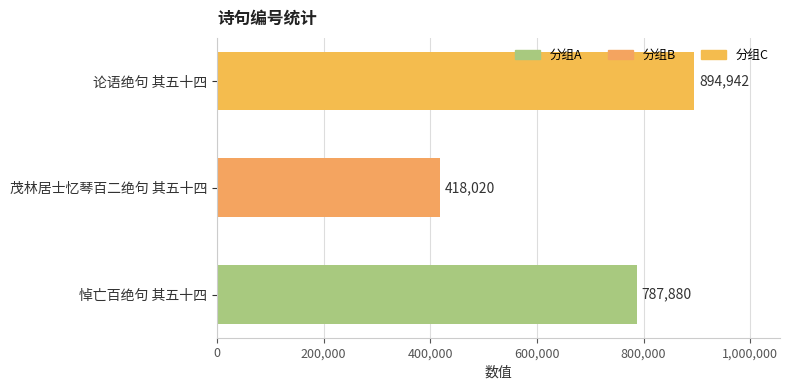

What is the ratio of the value at 悼亡百绝句 其五十四 to the value at 茂林居士忆琴百二绝句 其五十四?

1.9